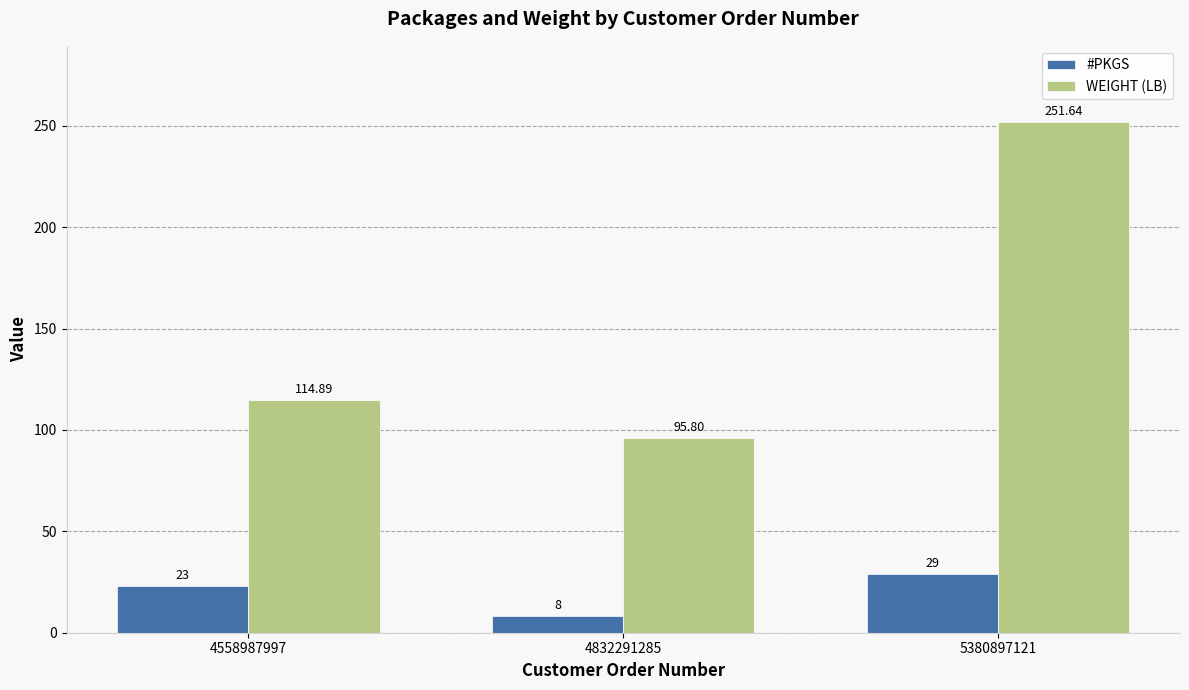

How many series are shown in this chart?

2